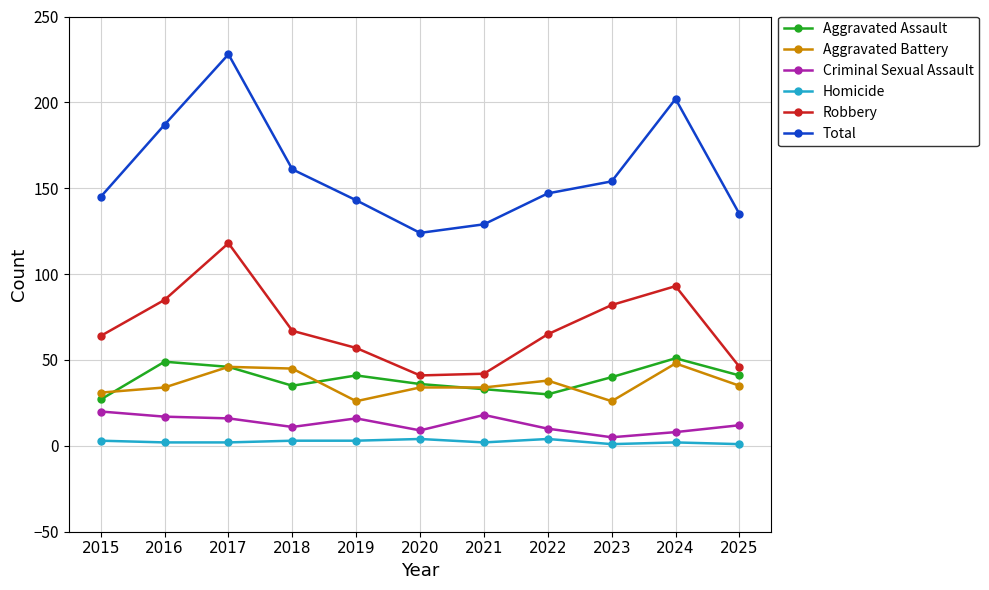

True or false: Homicide has a value of 2 at 2016.

True